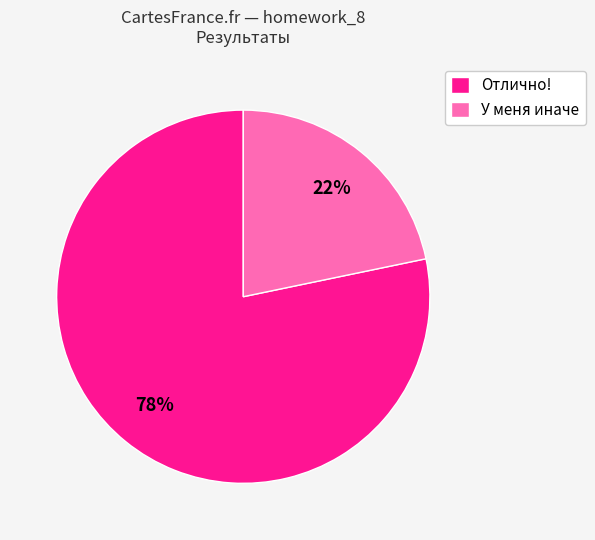

To the nearest percent, what percentage of the pie is У меня иначе?

22%